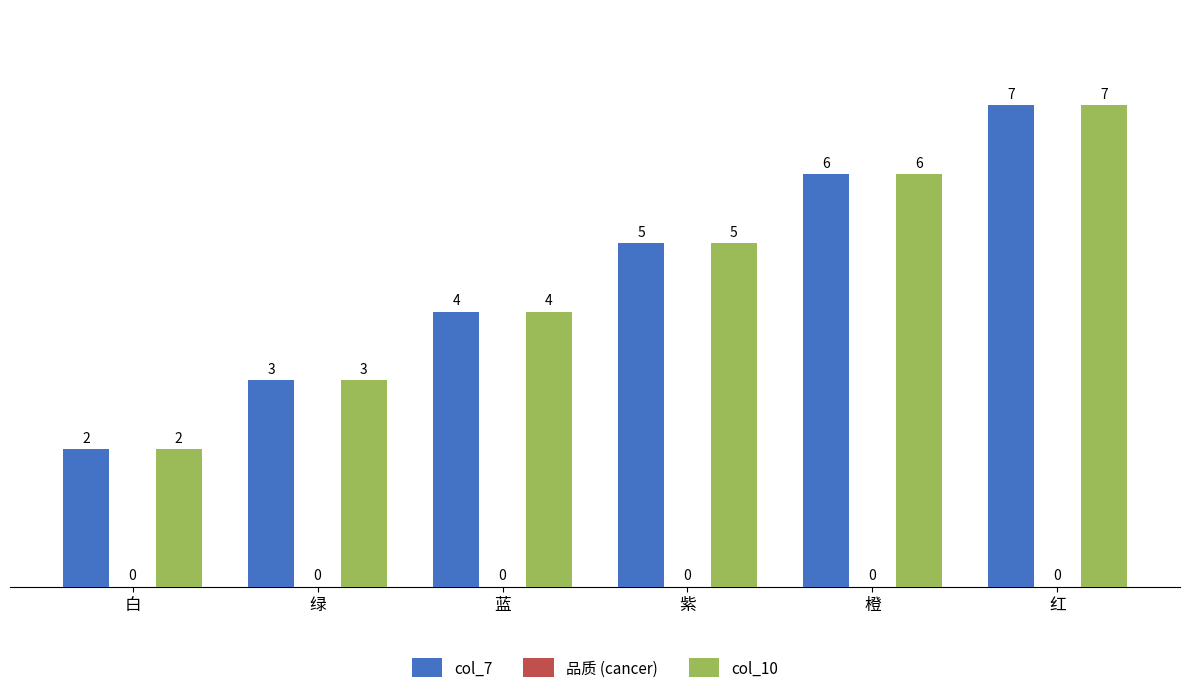

Are the bars grouped side by side (vs. stacked)?

Yes